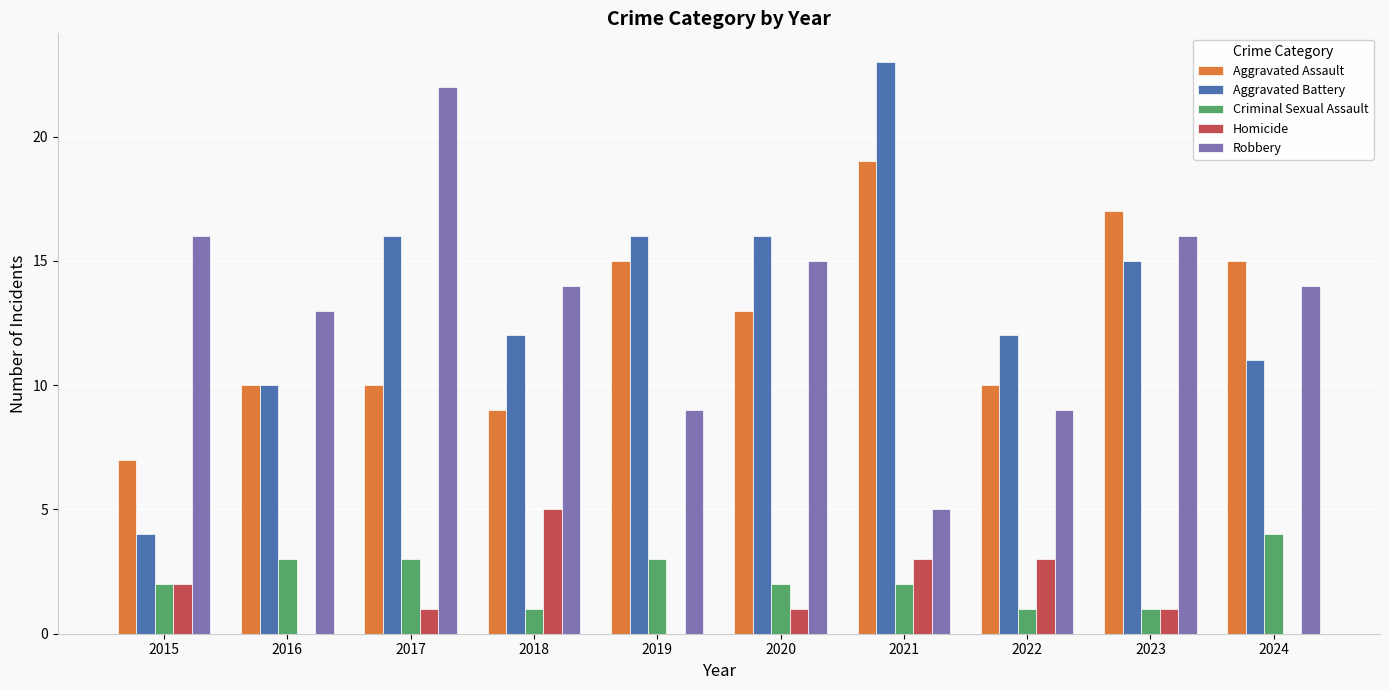

At which label does Robbery reach its peak?

2017